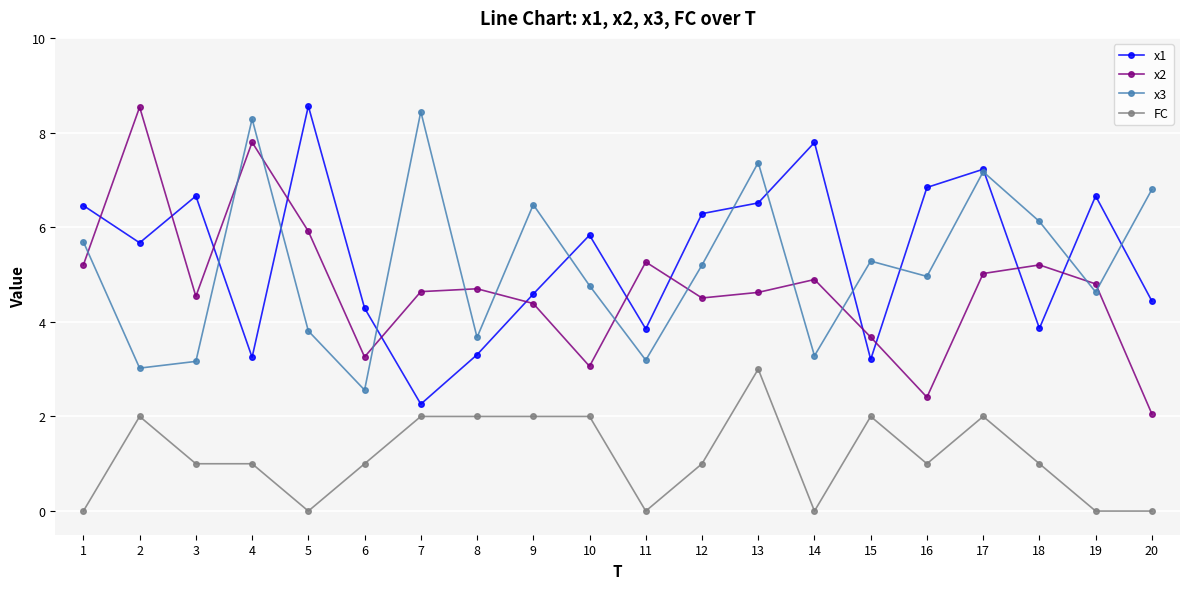

What is the difference between the x3 values at 12 and 1?

0.5